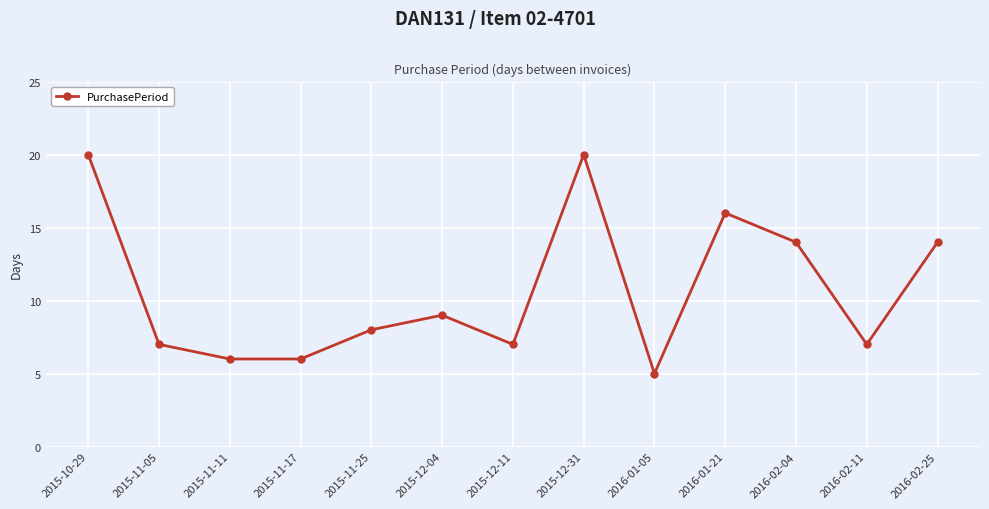

What is the minimum value shown in the chart?

5